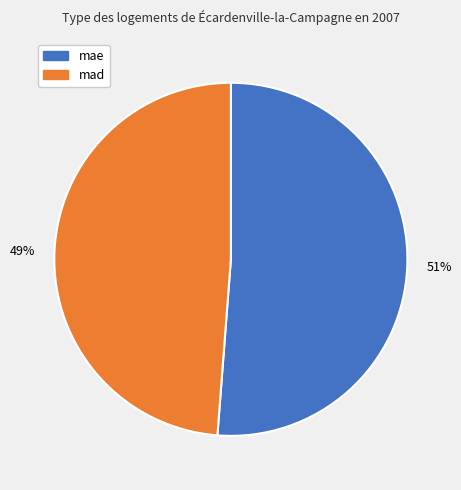

Which slice is the smallest?

mad